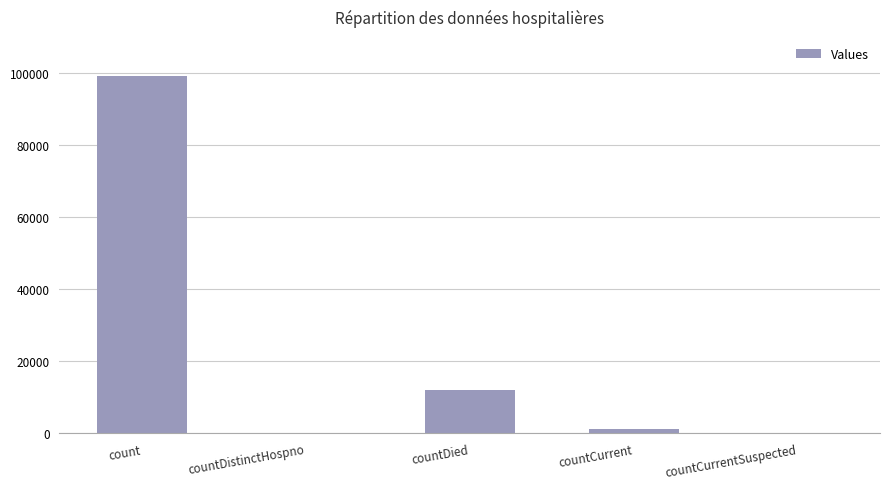

Which label corresponds to the largest value in the chart?

count